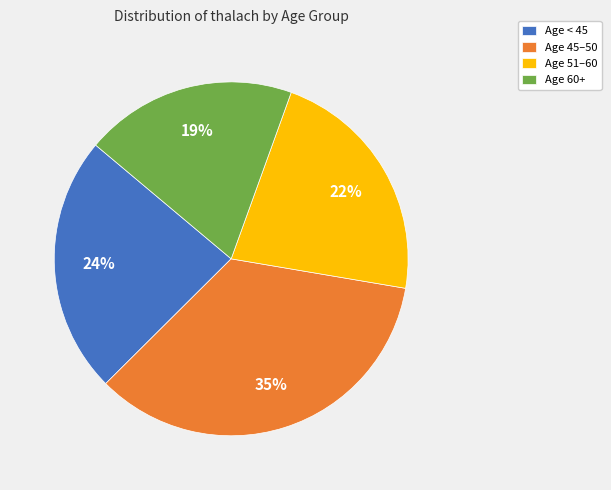

To the nearest percent, what percentage of the pie is Age 60+?

19%